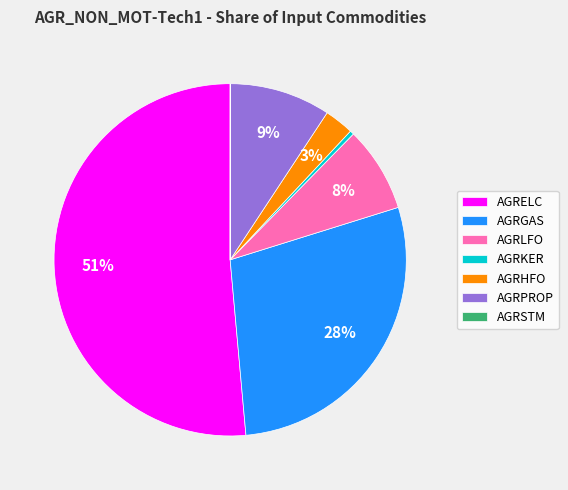

To the nearest percent, what is the difference between the AGRELC and AGRPROP slice percentages?

42%